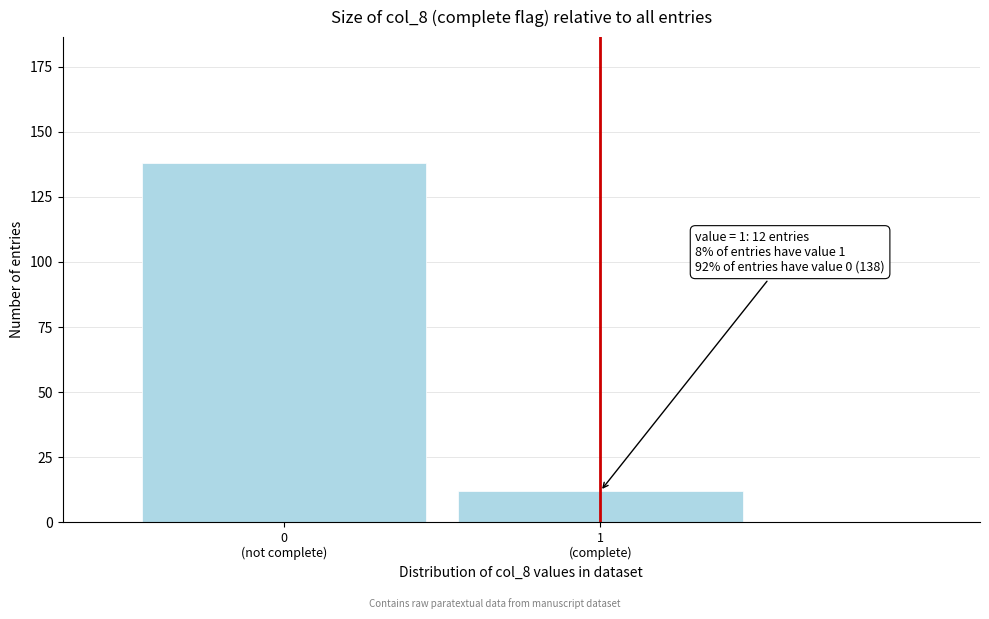

Reading left to right, list all the values displayed in this chart.

138	12